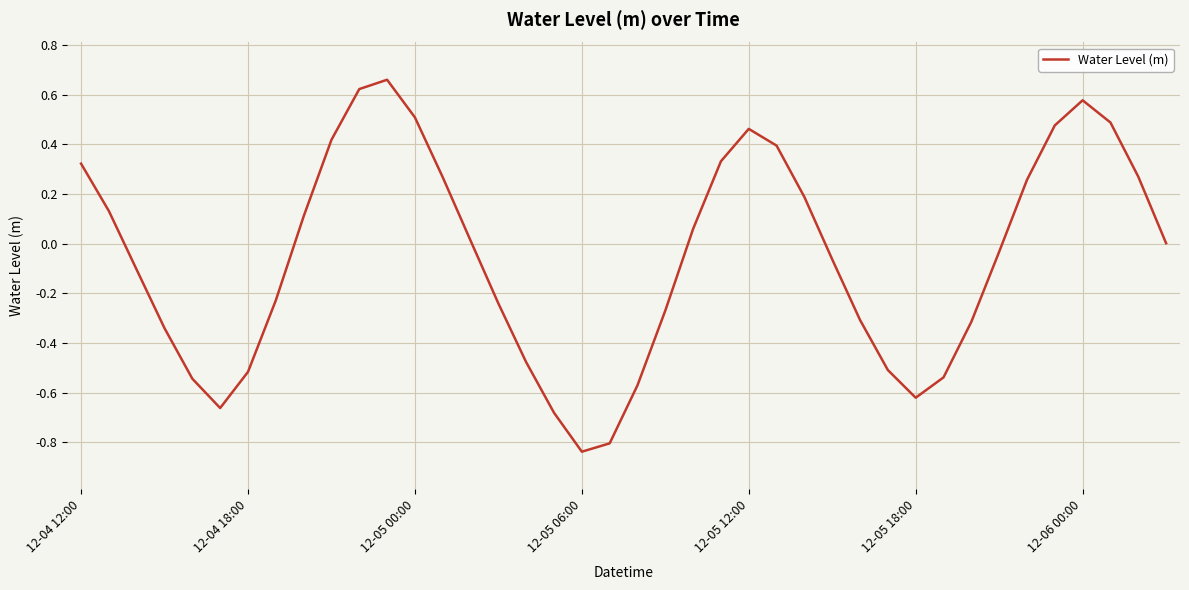

What is the difference between the maximum and minimum values?

1.5